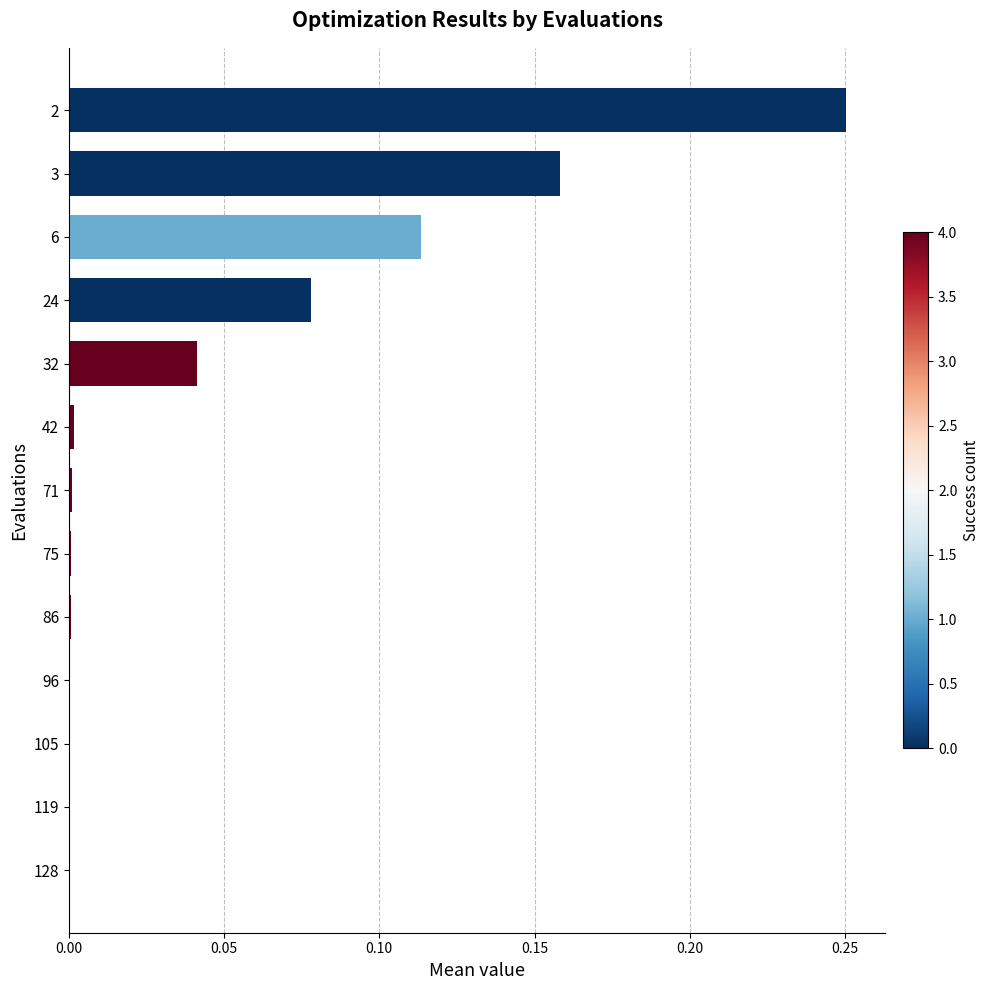

What is the sum of all values?

0.6